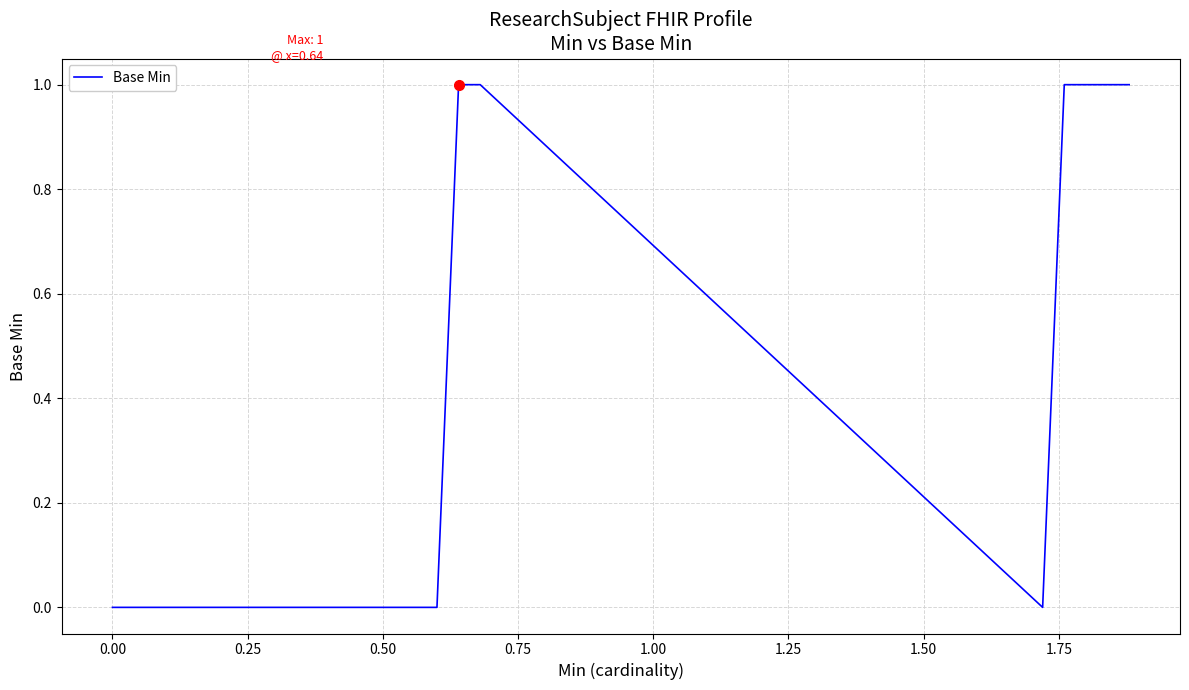

How many lines are shown in the chart?

1